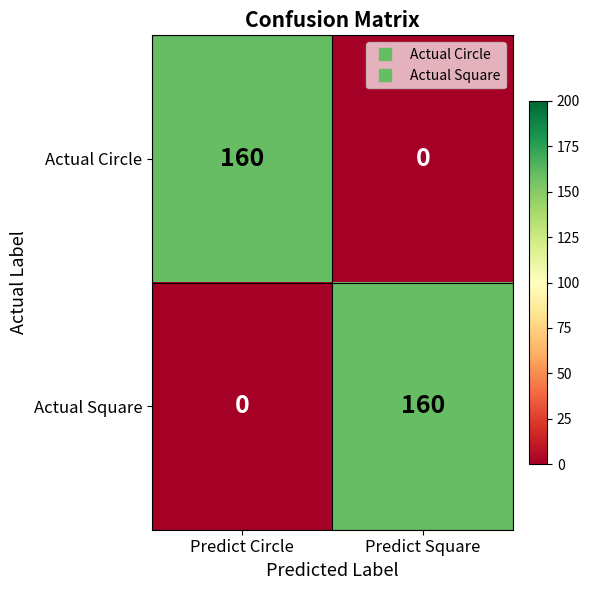

Reading left to right, what are all the values shown in this chart?

Actual Circle: 160	0
Actual Square: 0	160